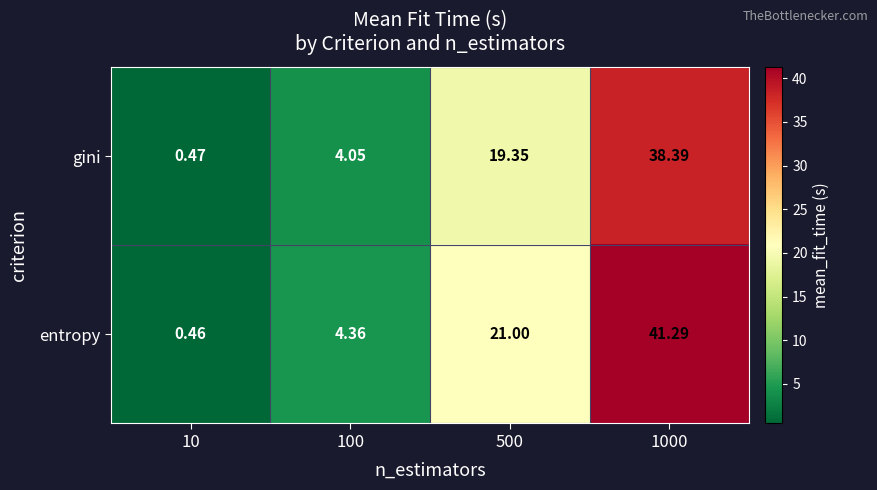

At 10, list the series in order from smallest to largest.

entropy, gini